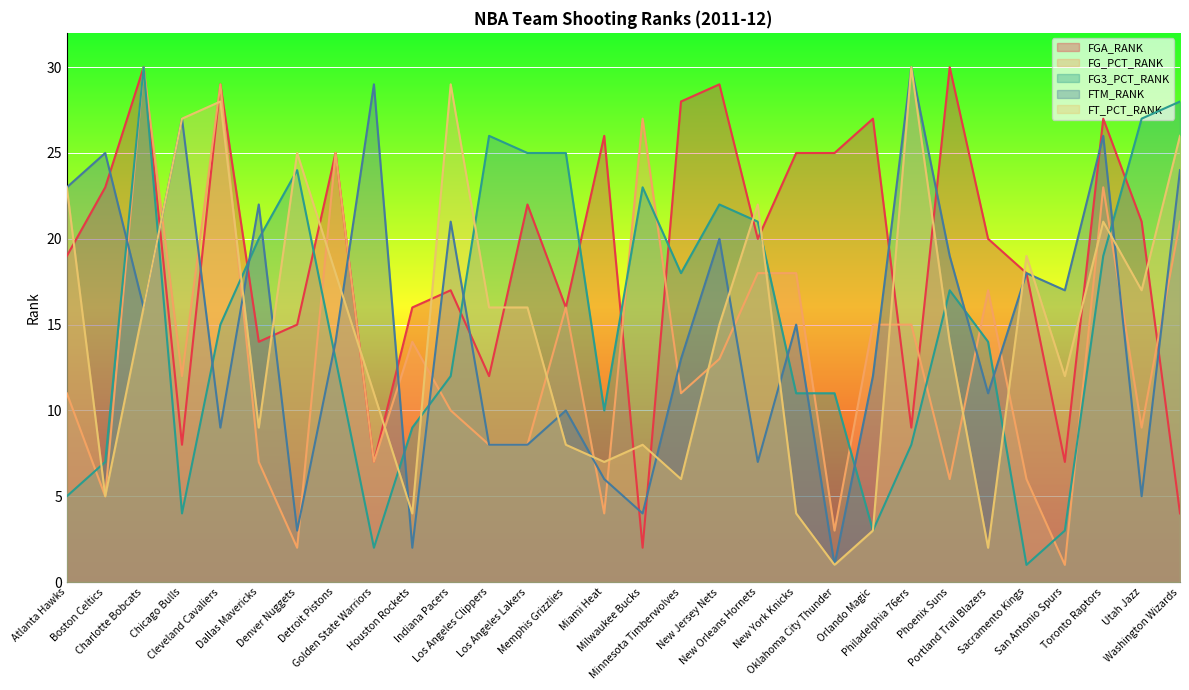

Which series has the largest total across all categories?

FGA_RANK